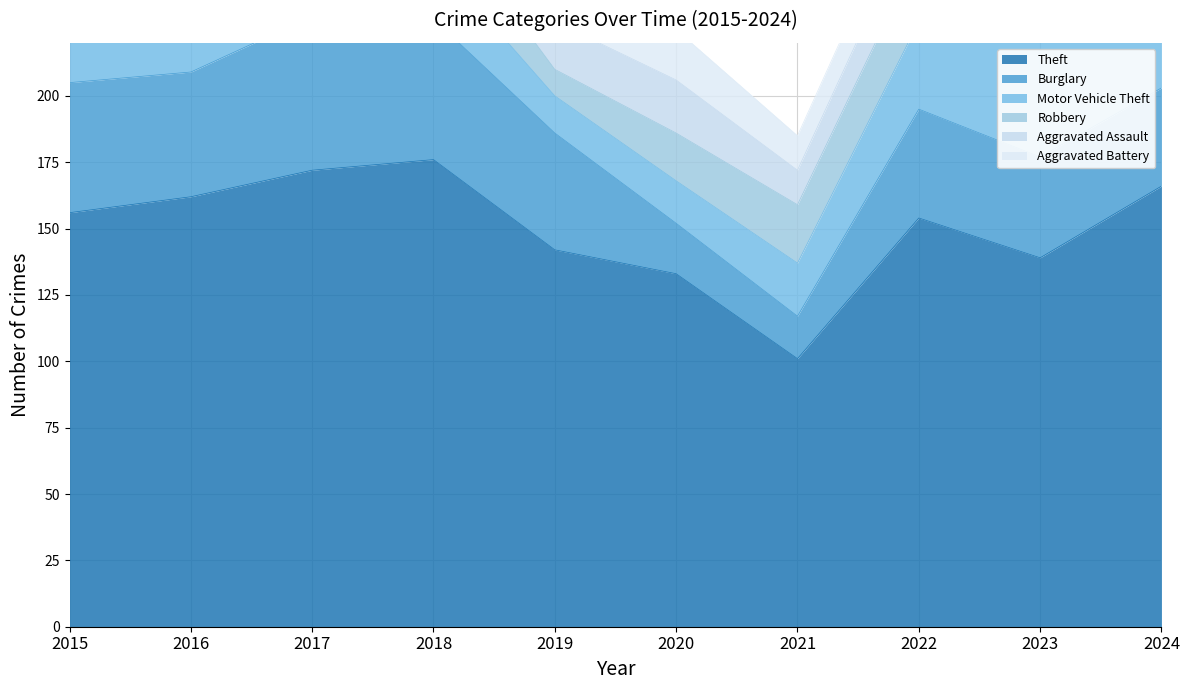

Which series ends up on top after the final intersection of Aggravated Assault and Motor Vehicle Theft?

Motor Vehicle Theft